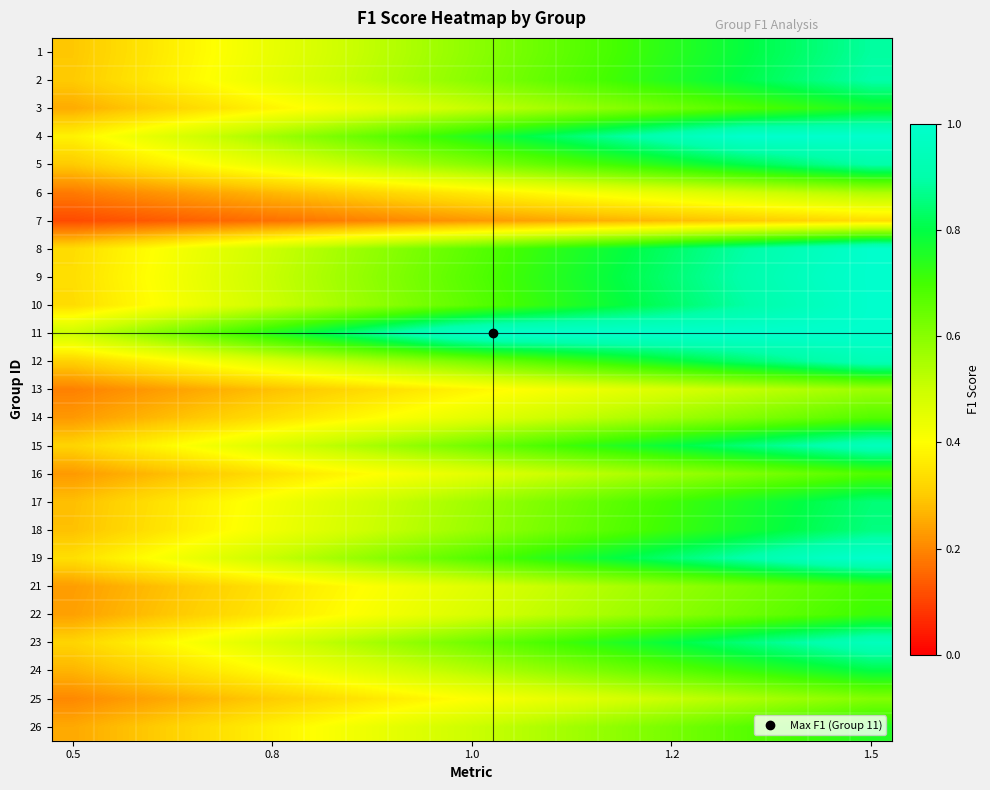

What is the smallest value displayed?

0.1